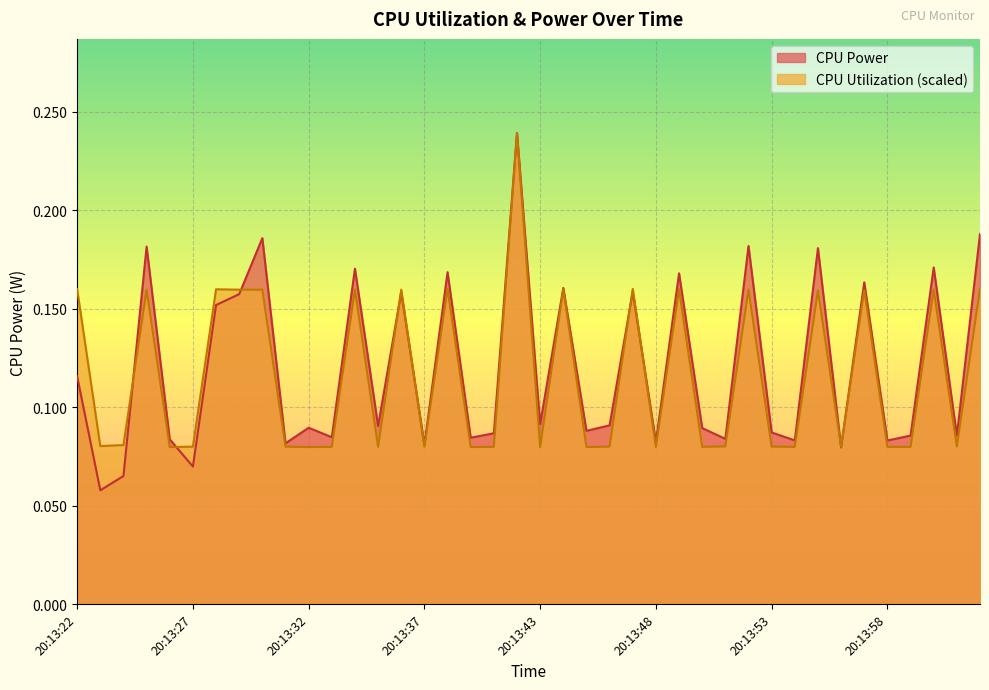

Count the CPU Power values in the range 0 to 1.

40